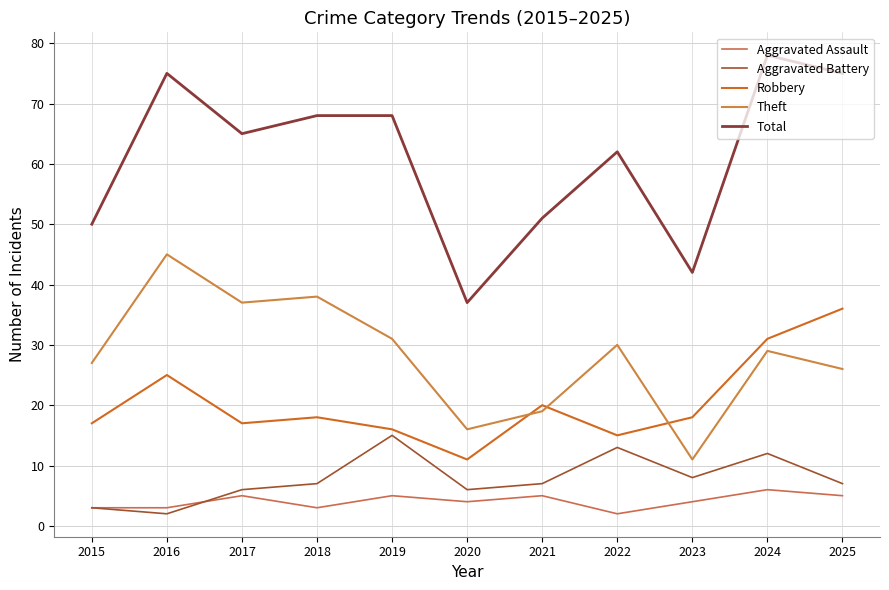

What is the difference between the maximum and minimum values in the Robbery series?

25